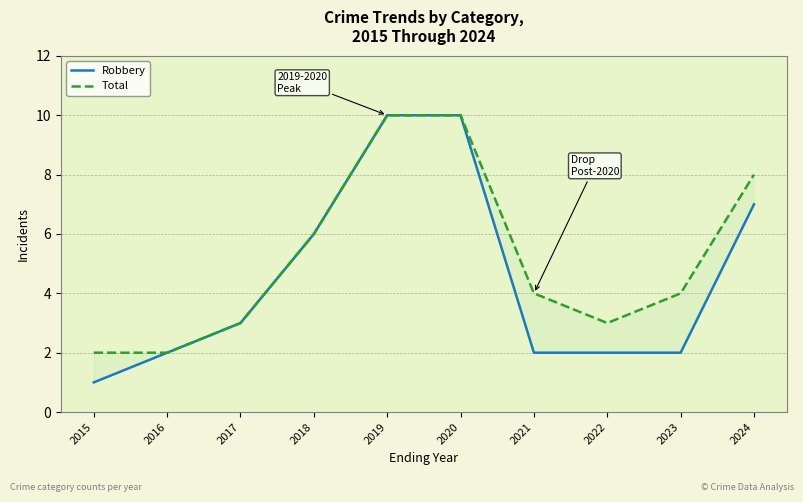

At which label does Robbery first exceed 3?

2018